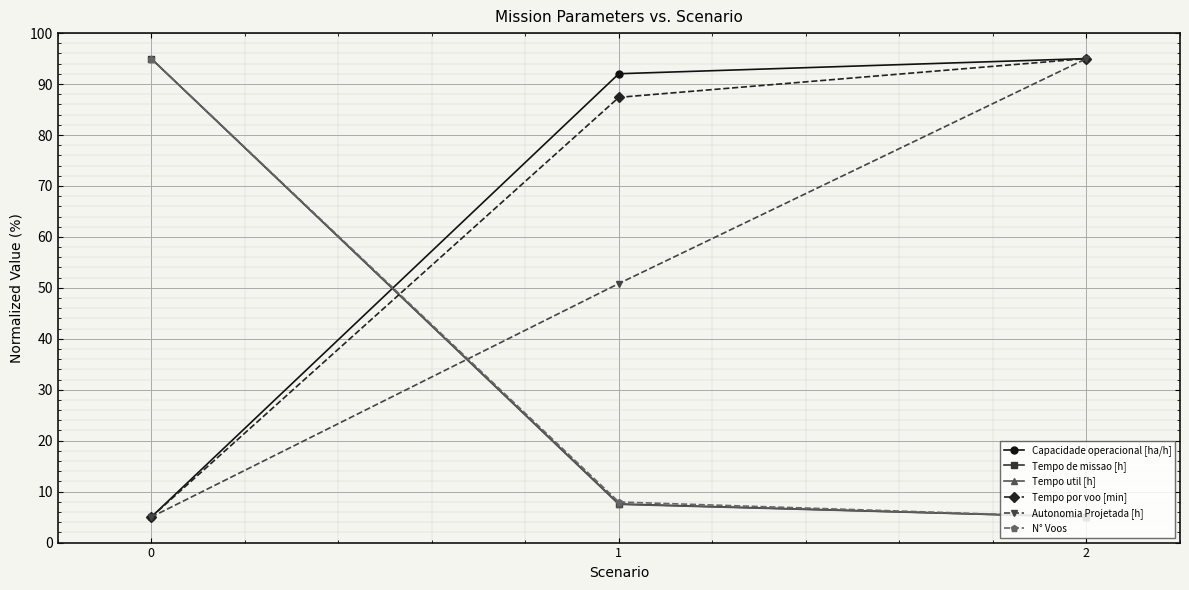

What is the difference between the Tempo de missao [h] values at 0 and 2?

90.0